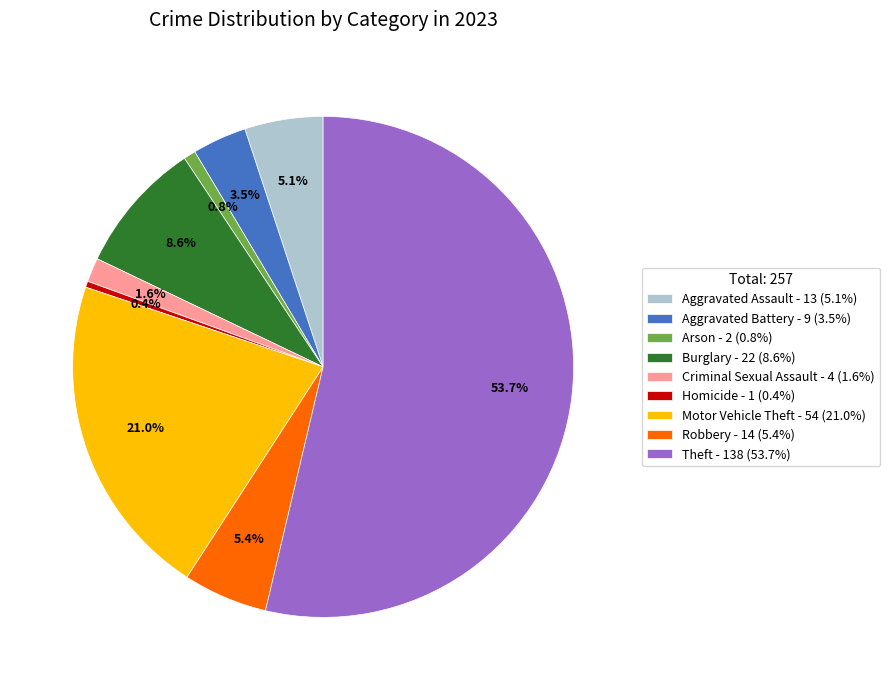

What percentage is NOT represented by Aggravated Battery - 9 (3.5%)?

96.5%